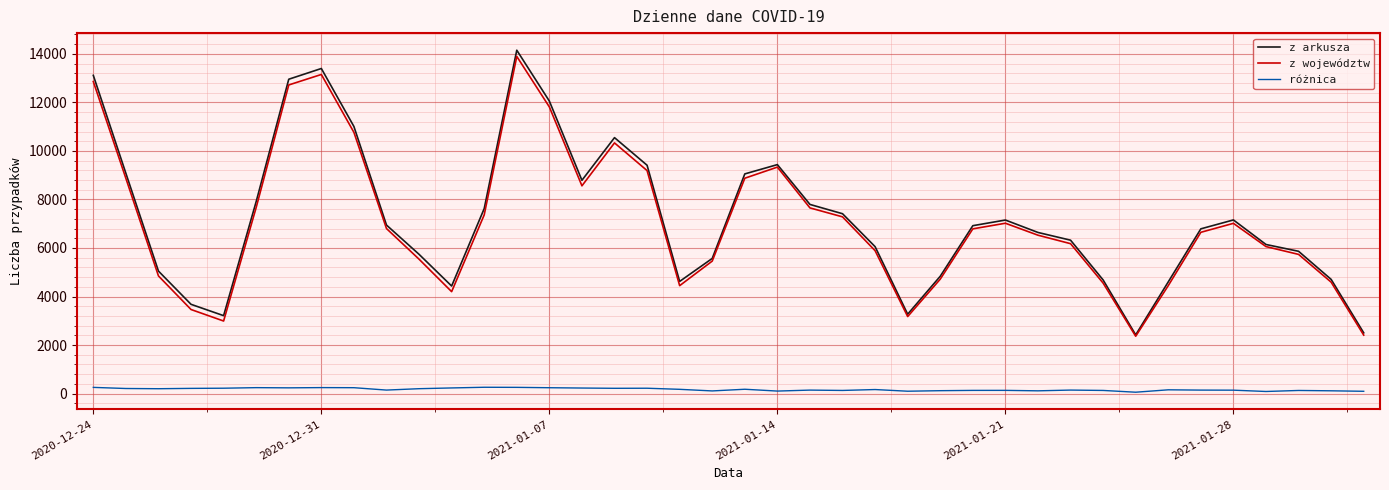

Which series has the widest spread of values?

z arkusza